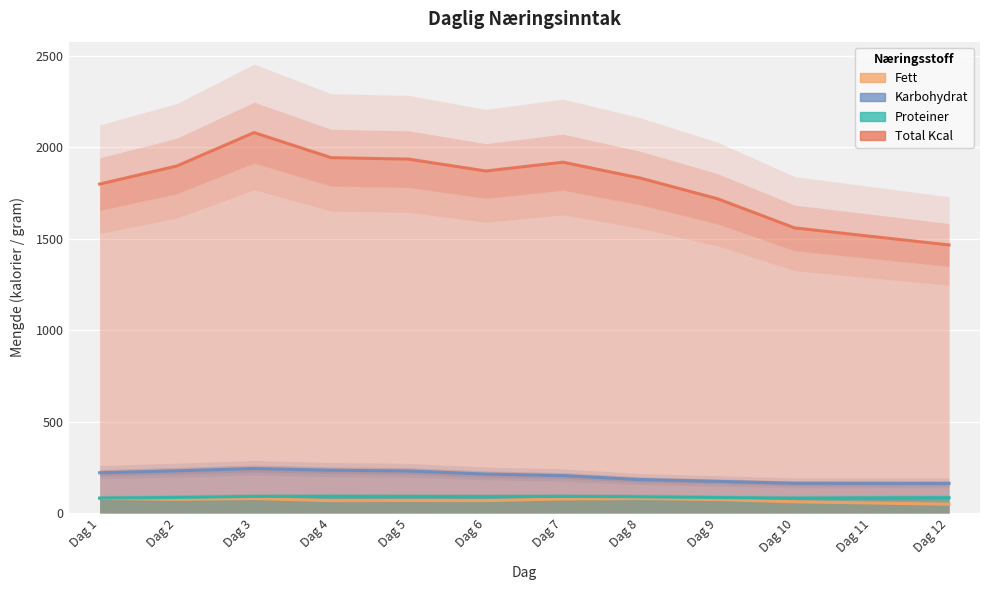

True or false: Fett and Karbohydrat cross at least once.

False